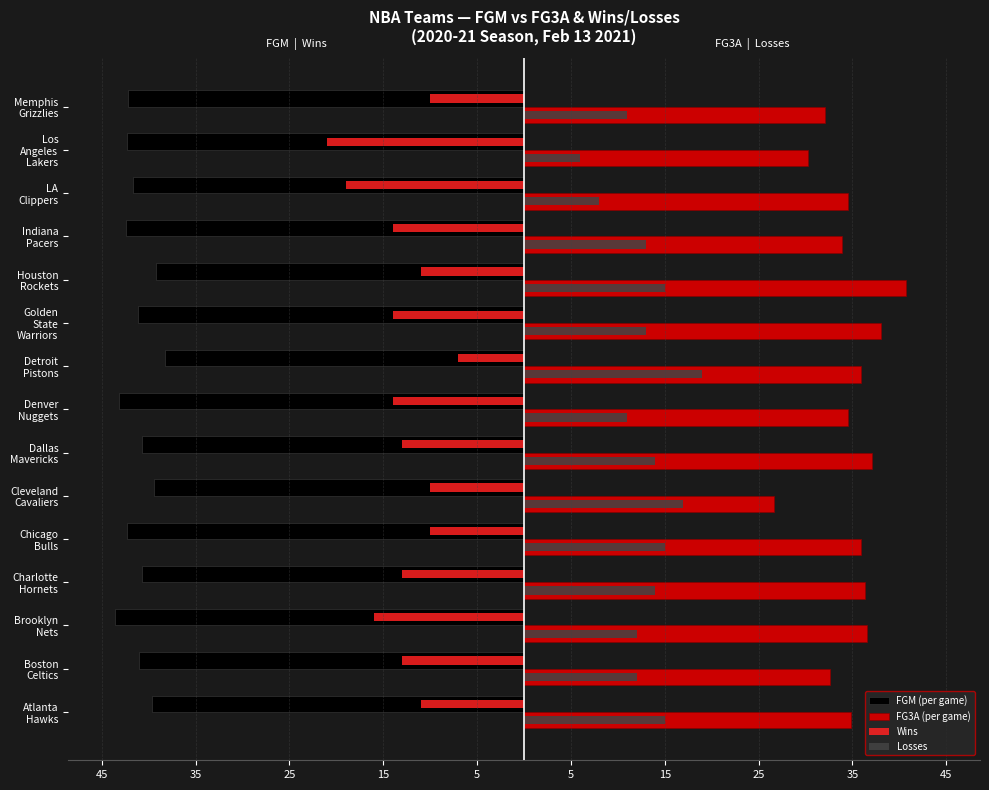

What are all the series names shown in the legend?

FGM (per game), FG3A (per game), Wins, Losses